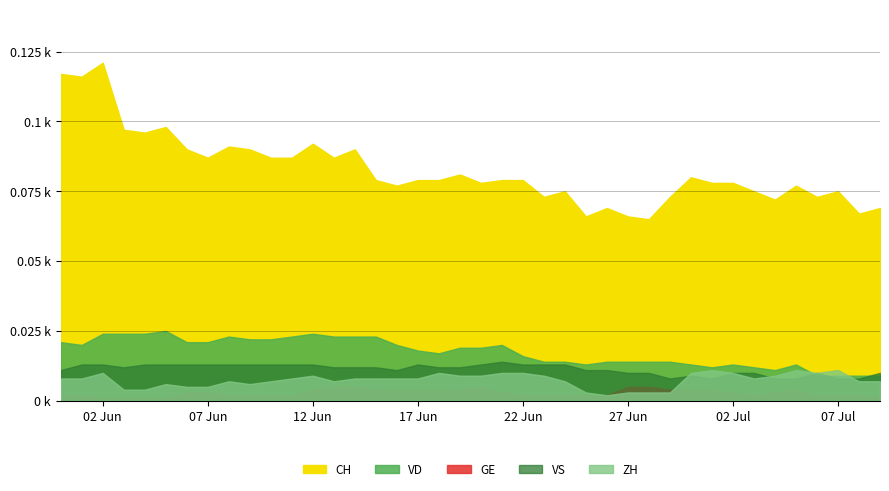

Where is the first local minimum for CH?

1